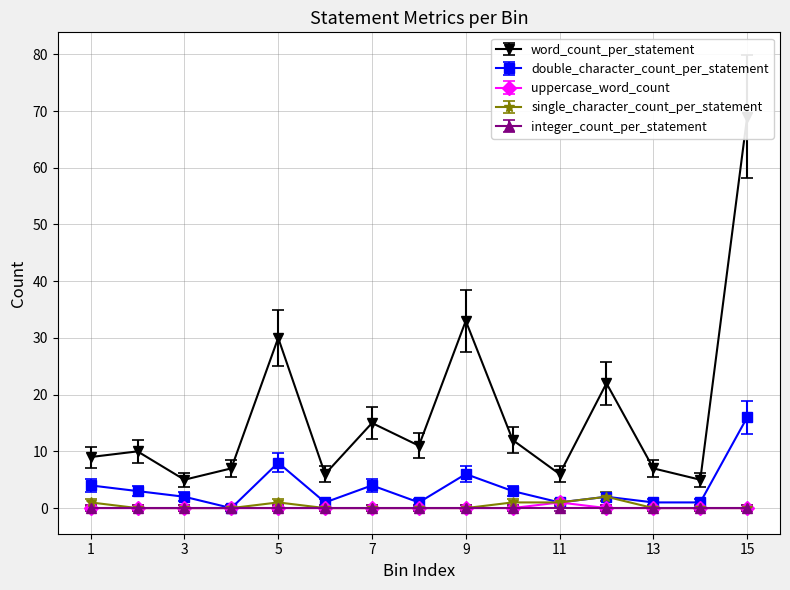

Is it true that single_character_count_per_statement equals -1.0 at 2?

False